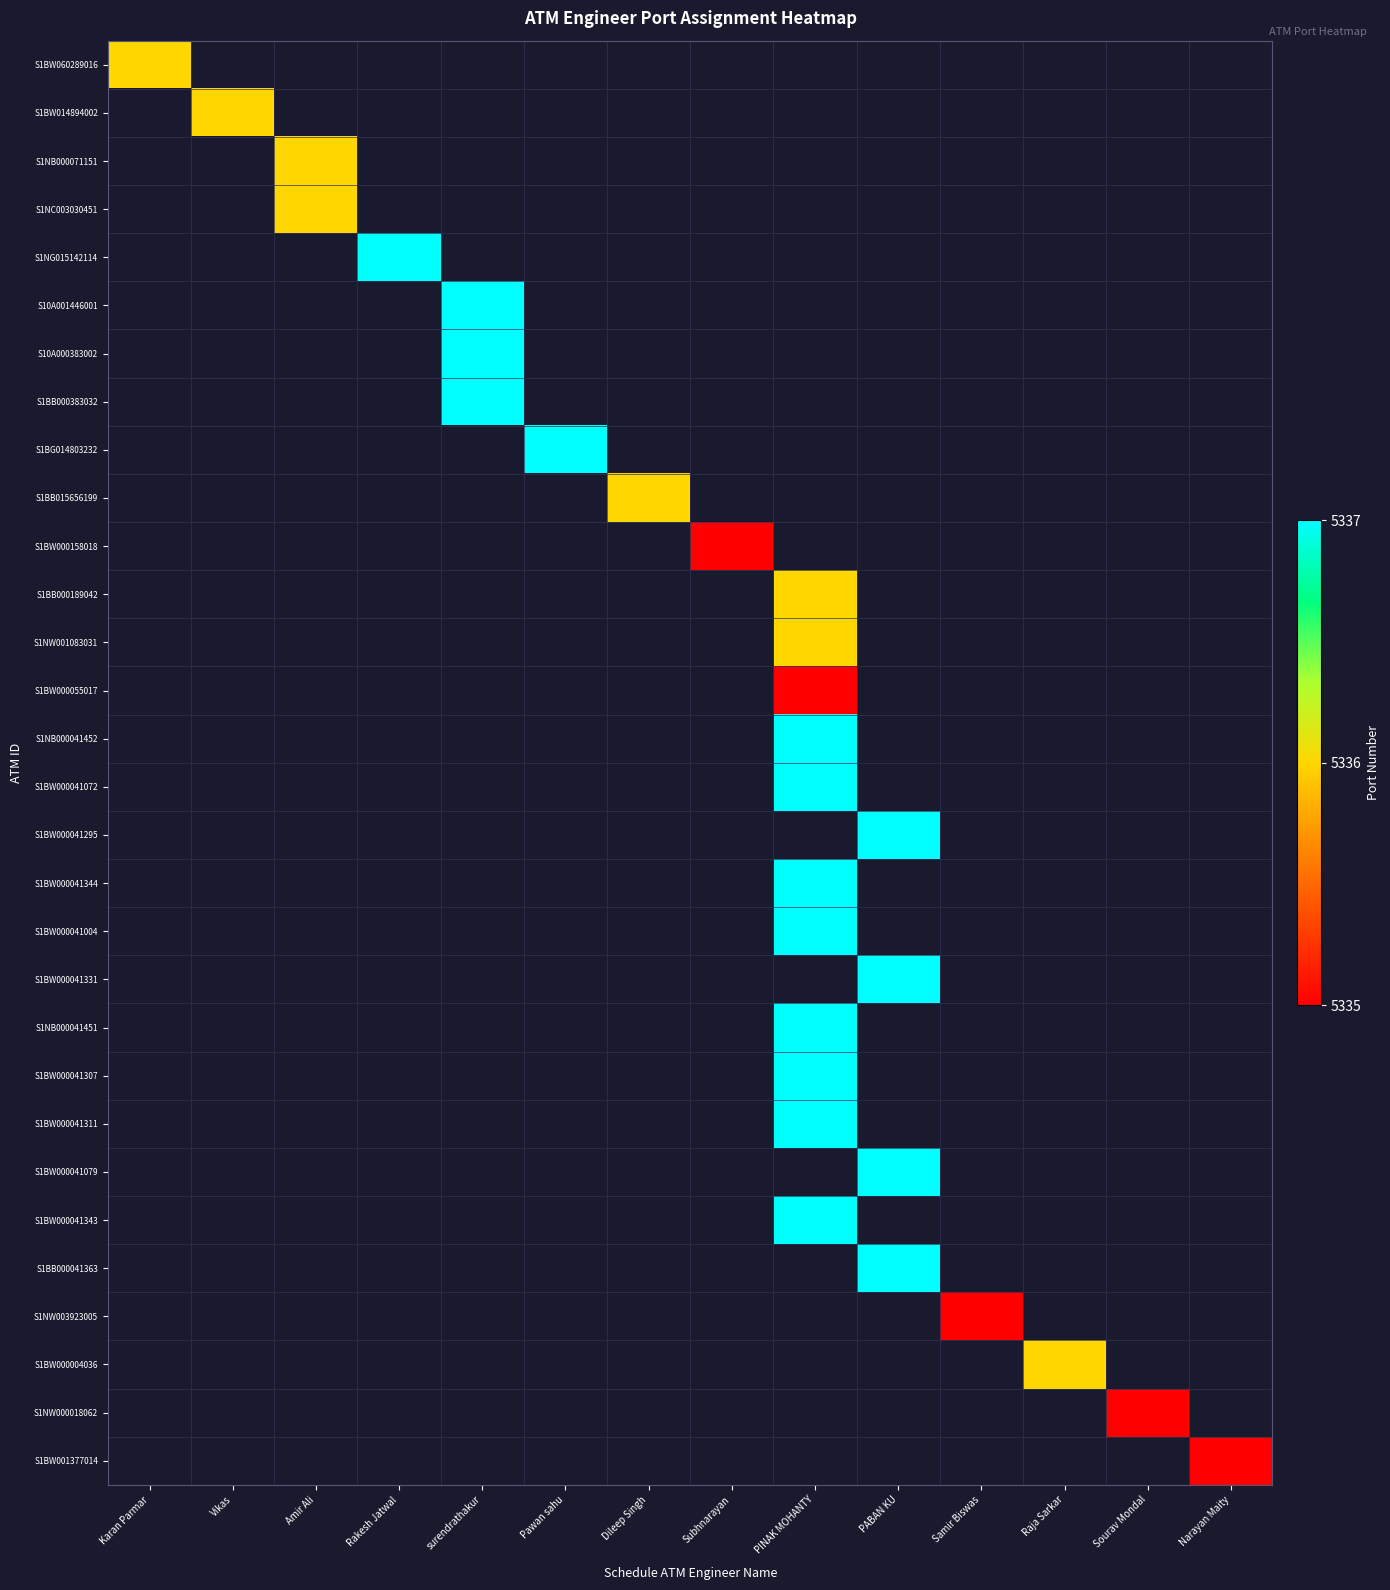

How many positive values does the S1NW003923005 series have?

1